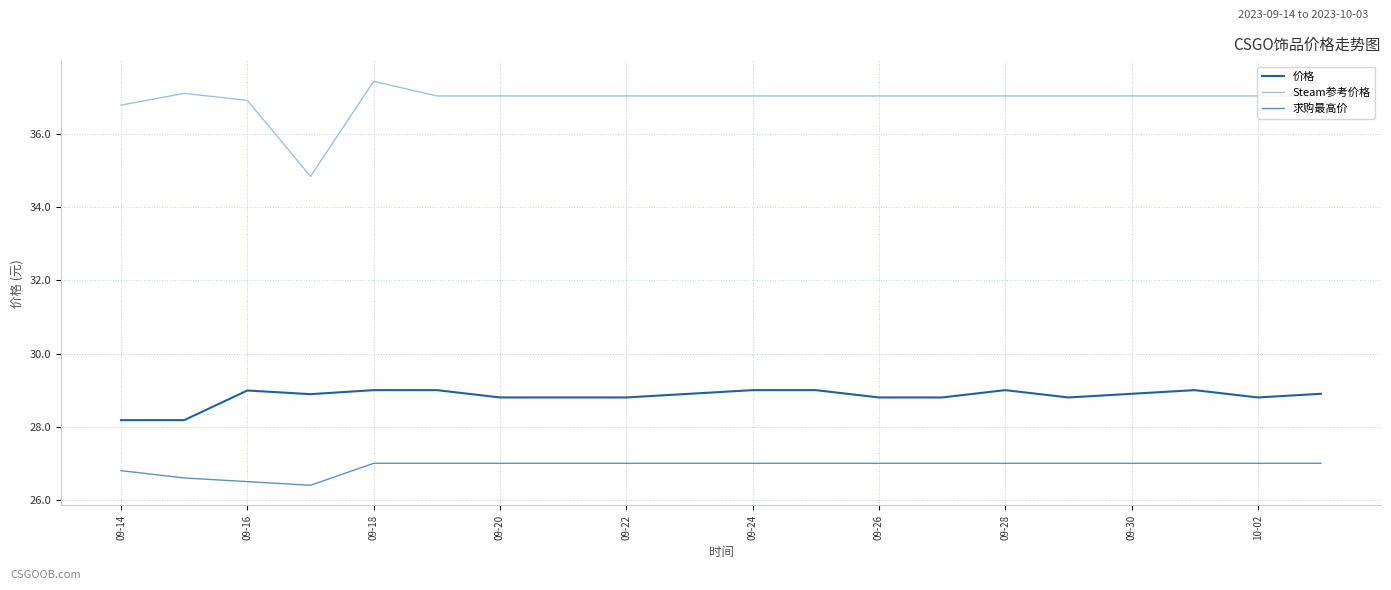

Which series has the largest total across all categories?

Steam参考价格